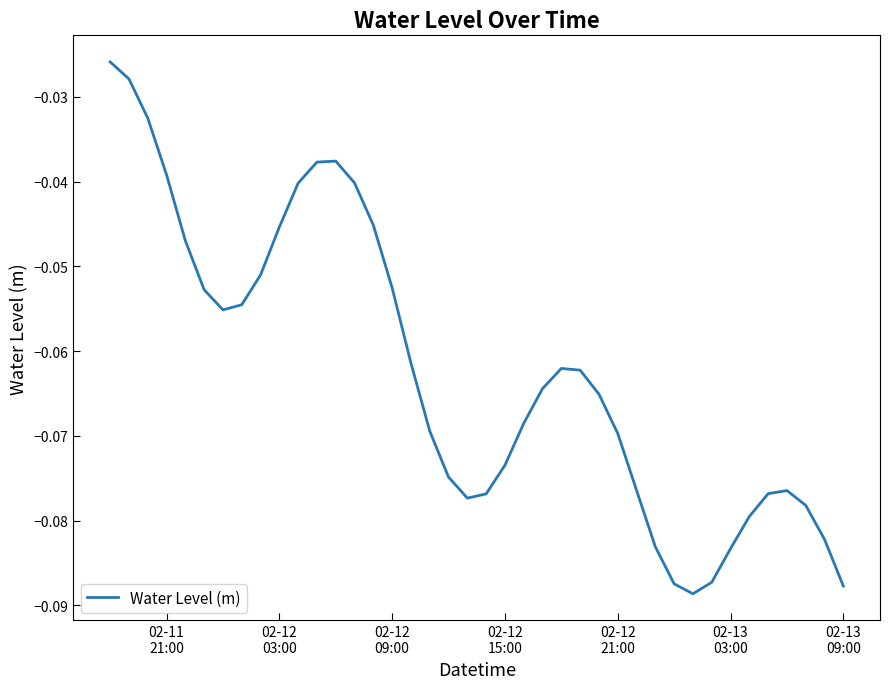

How many interior local valleys (lower than both neighbors) does the data have?

3